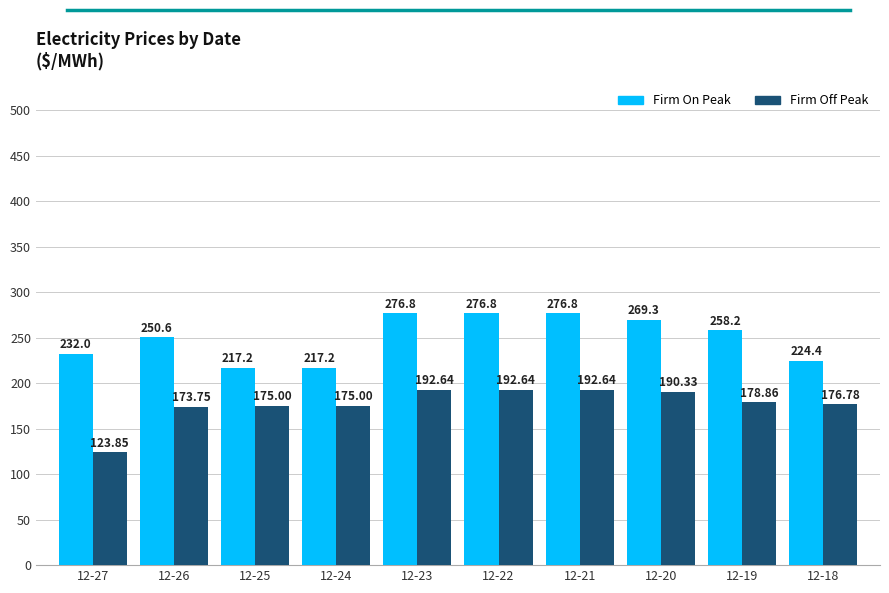

List the series in order of their peak value, highest first.

Firm On Peak, Firm Off Peak